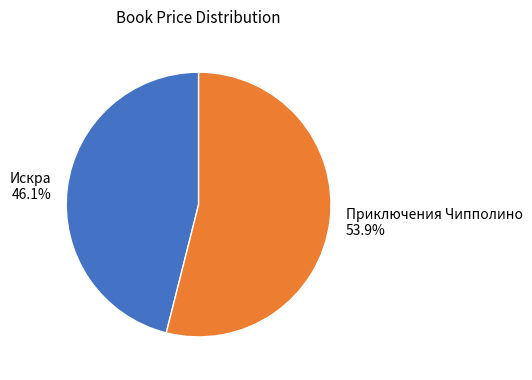

Count the number of slices in the pie.

2